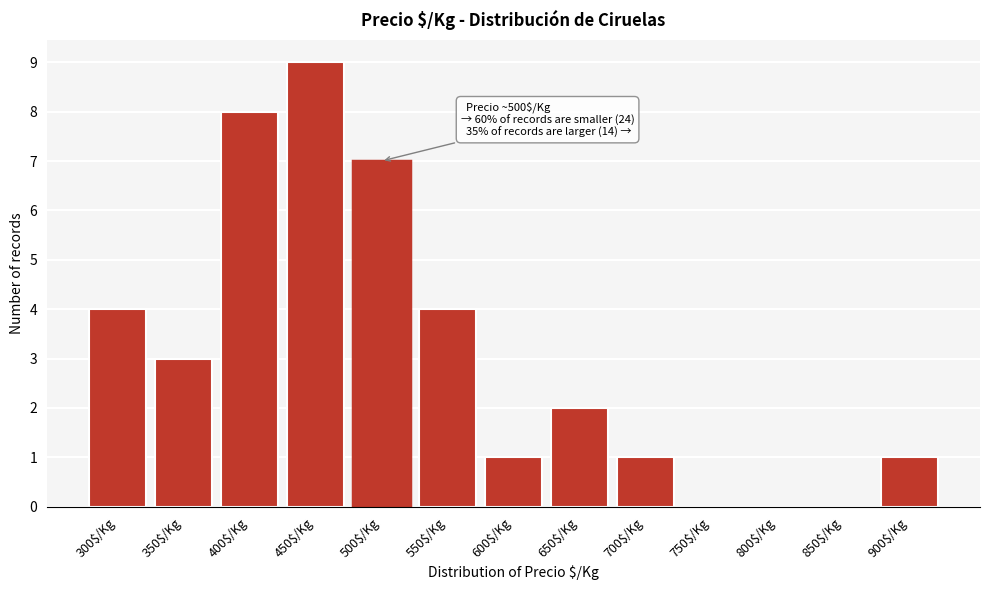

What value does the data have at 400$/Kg?

8